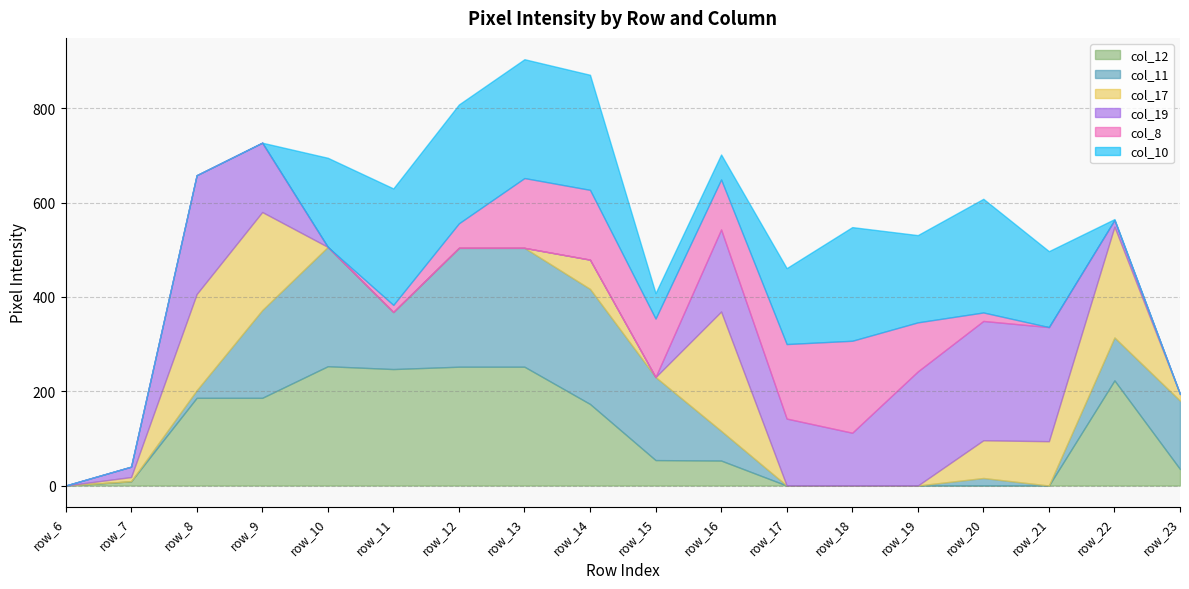

Count the number of data series in this chart.

6